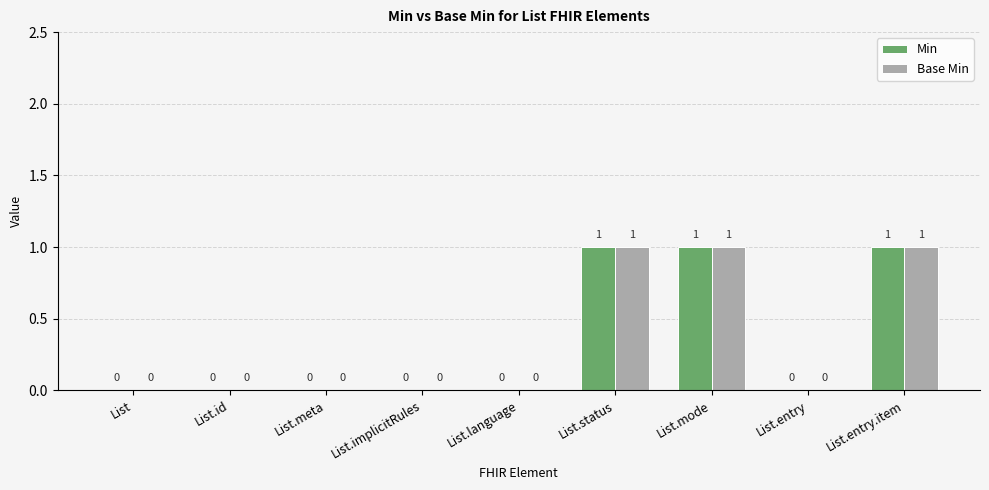

Reading left to right, transcribe all the data shown in this chart.

Min: List=0	List.id=0	List.meta=0	List.implicitRules=0	List.language=0	List.status=1	List.mode=1	List.entry=0	List.entry.item=1
Base Min: List=0	List.id=0	List.meta=0	List.implicitRules=0	List.language=0	List.status=1	List.mode=1	List.entry=0	List.entry.item=1